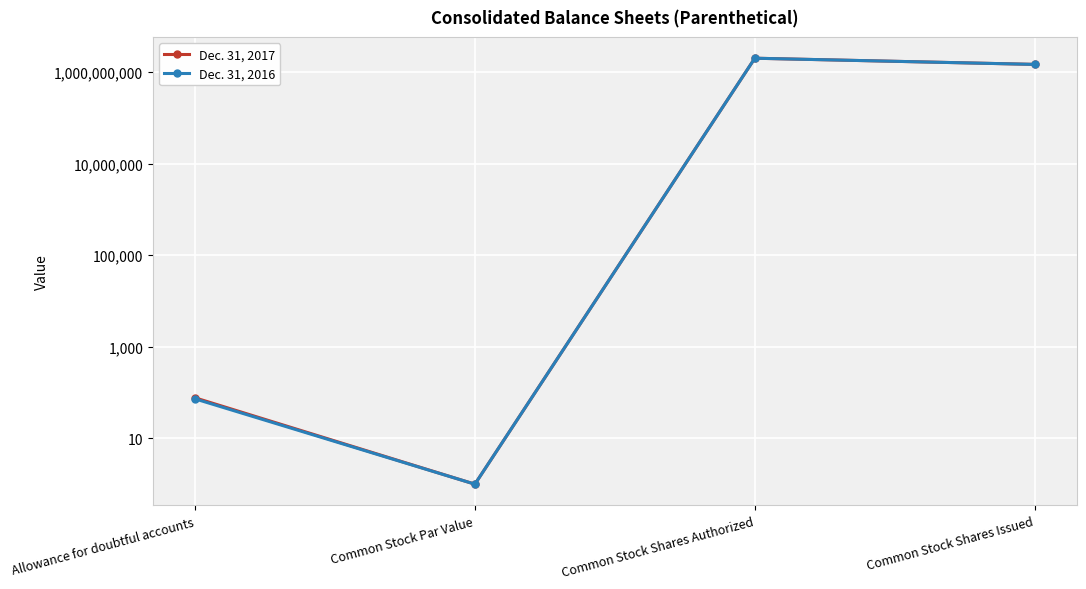

Between Common Stock Par Value and Common Stock Shares Issued, which series saw the biggest shift?

Dec. 31, 2017